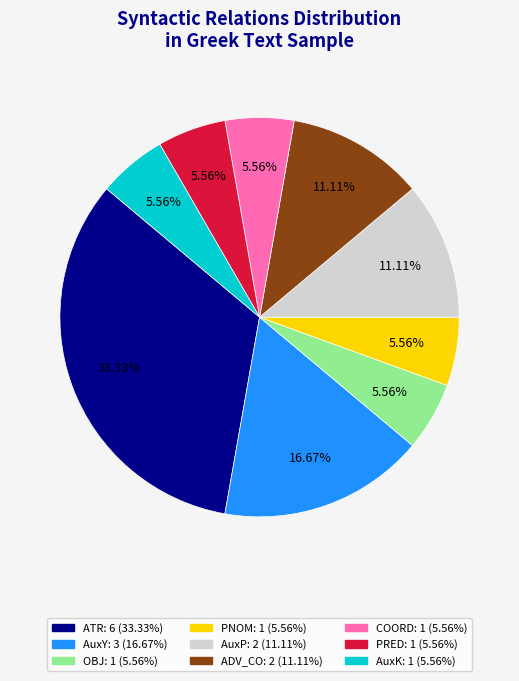

How many slices are in this pie chart?

9